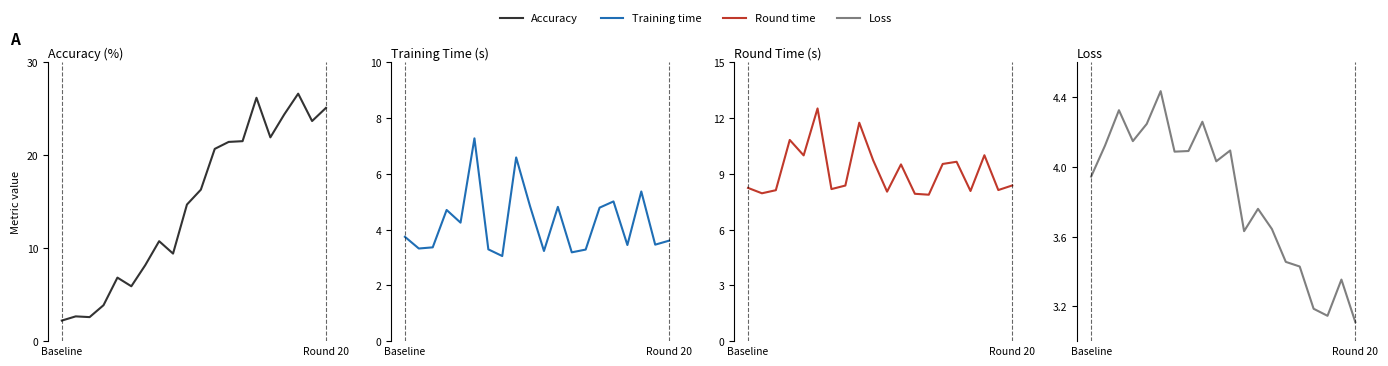

After their last crossing, which series has the higher values: Accuracy or Training time?

Accuracy